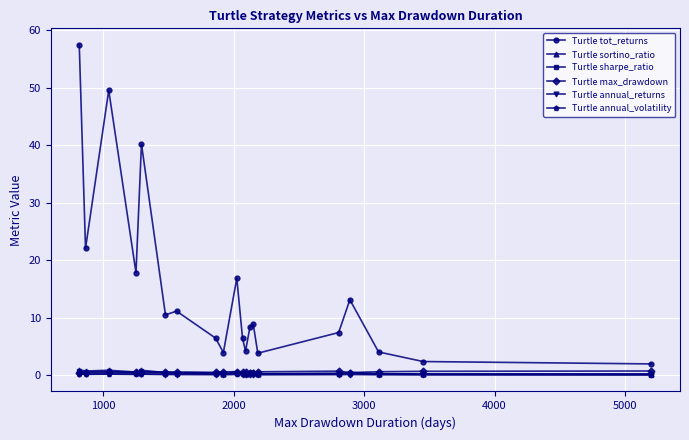

At how many categories does at least one series exceed 25?

3